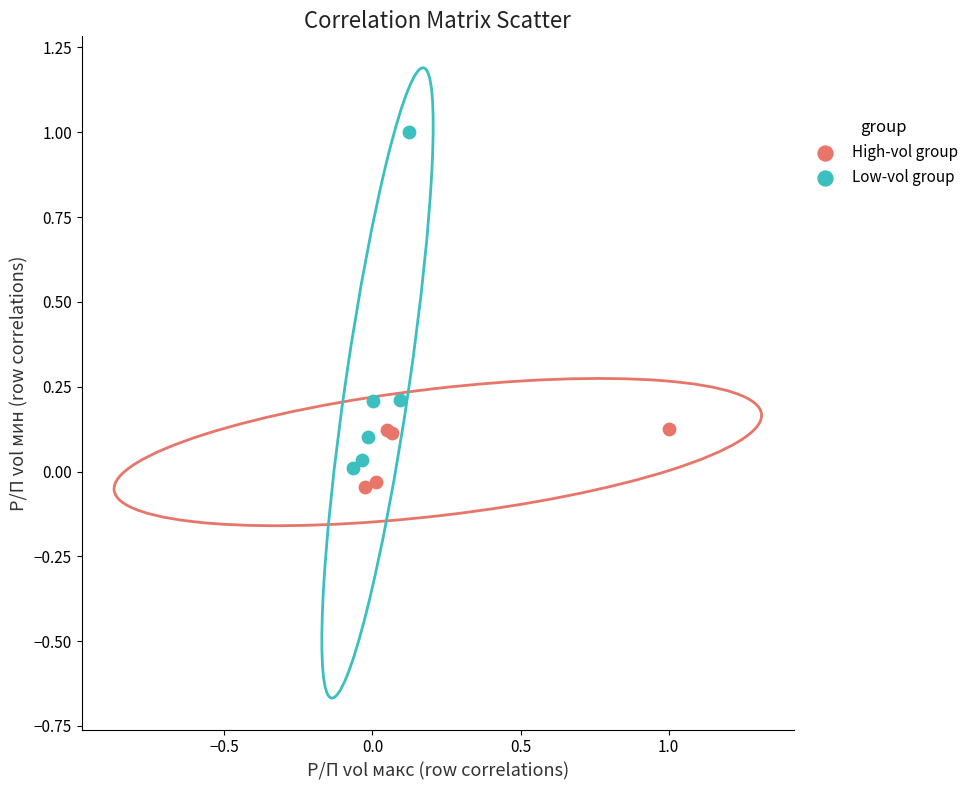

Which series contains the lowest Y value?

High-vol group